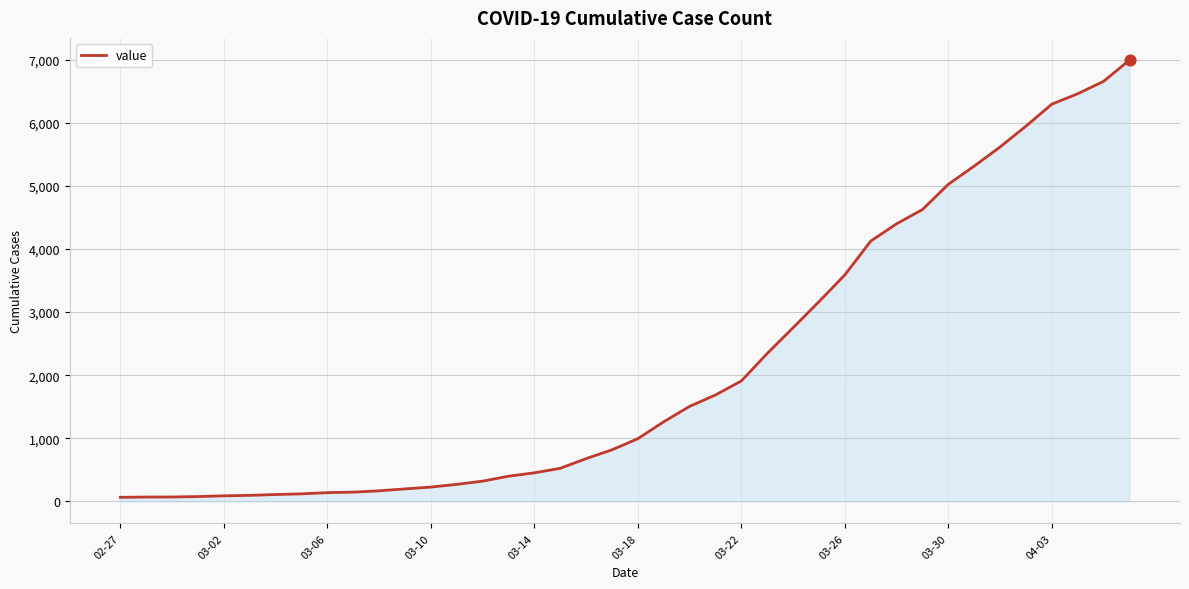

What is the difference between the maximum and minimum values?

6931